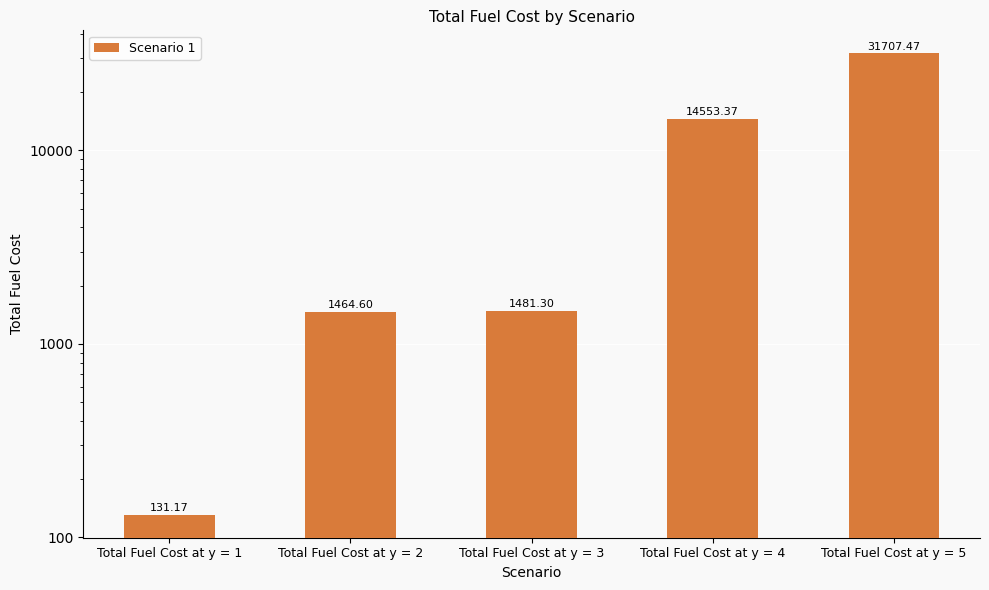

Does the chart contain stacked bars?

No